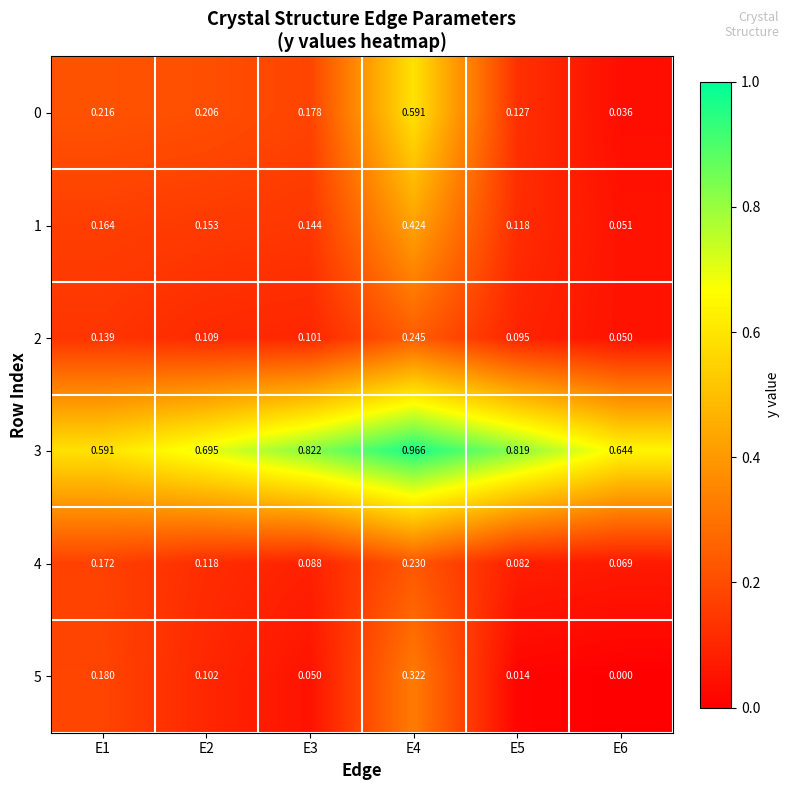

Is the value of 0 at E3 greater than the value of 3 at E5?

No